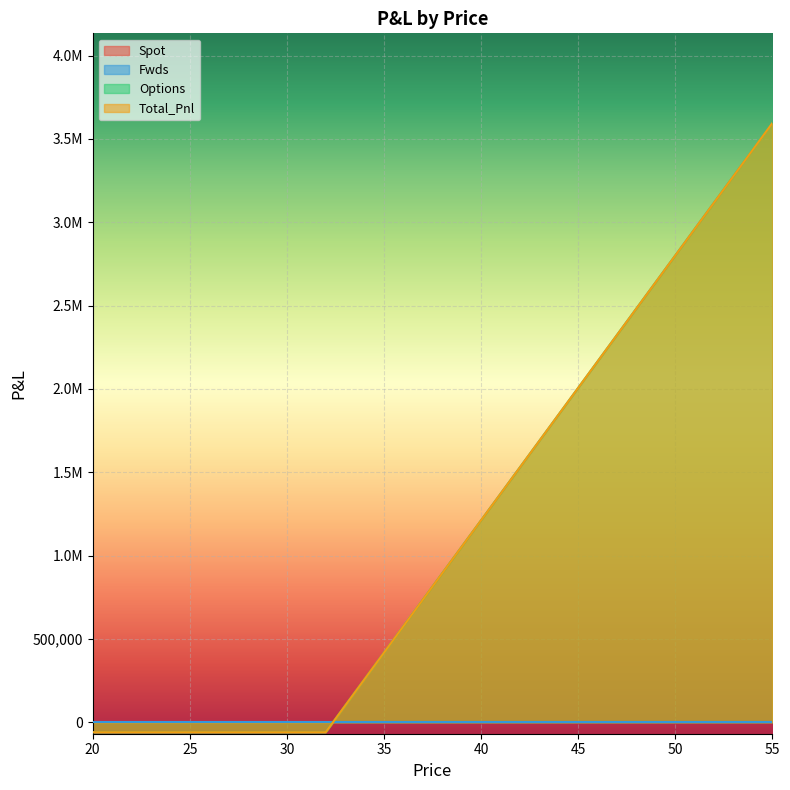

True or false: Total_Pnl has more than 0 interior local peaks.

False